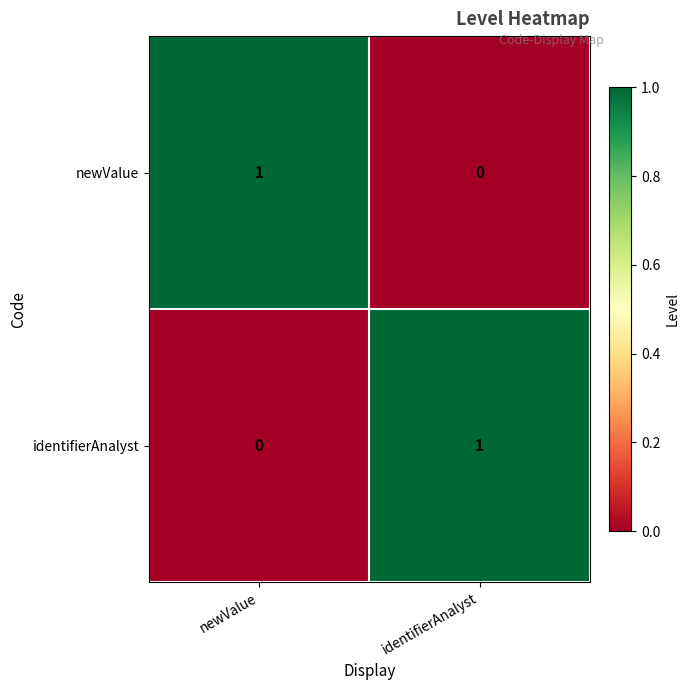

The identifierAnalyst series shows 1 at newValue. True or false?

False